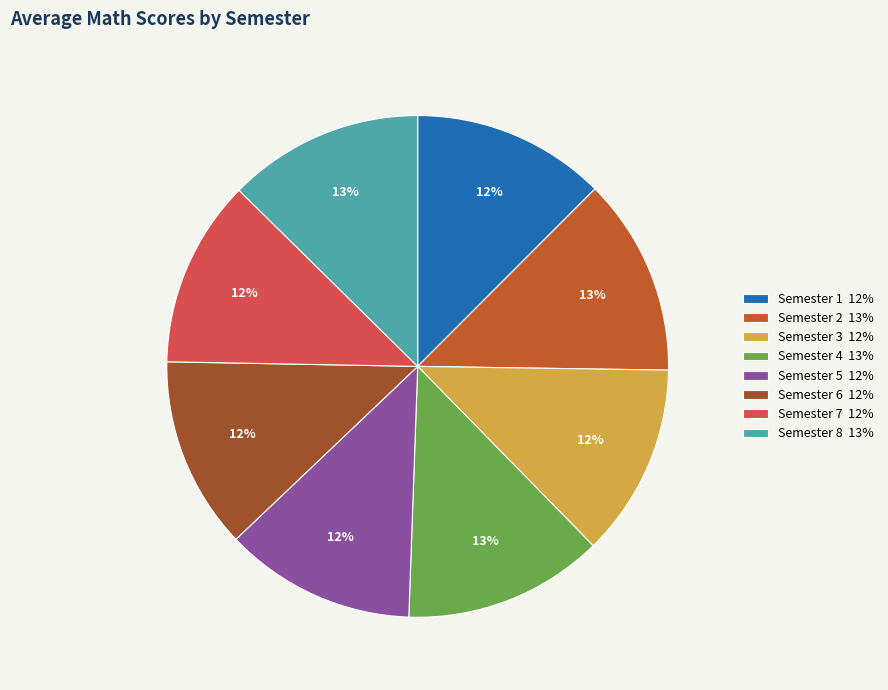

Between Semester 2 and Semester 1, which is larger?

Semester 2